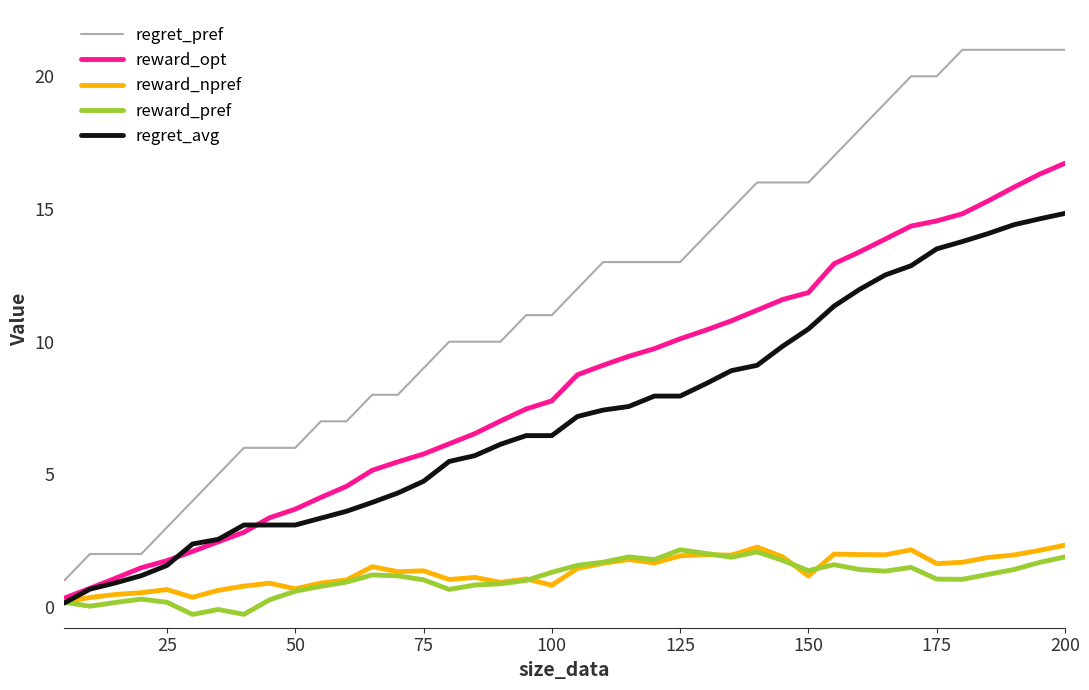

What is the greatest value displayed?

21.0